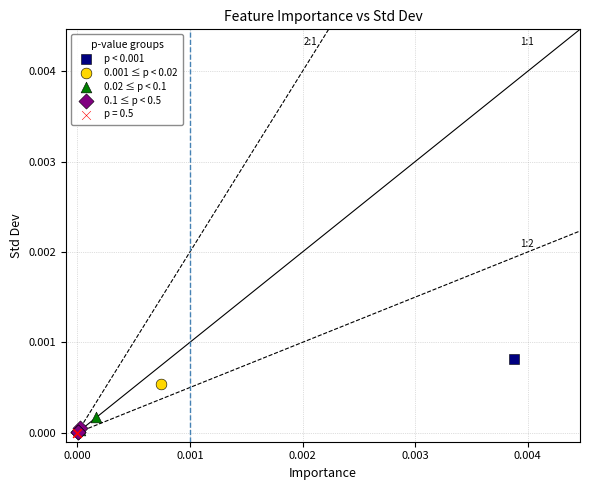

What are all the series names shown in the legend?

p < 0.001, 0.001 ≤ p < 0.02, 0.02 ≤ p < 0.1, 0.1 ≤ p < 0.5, p = 0.5